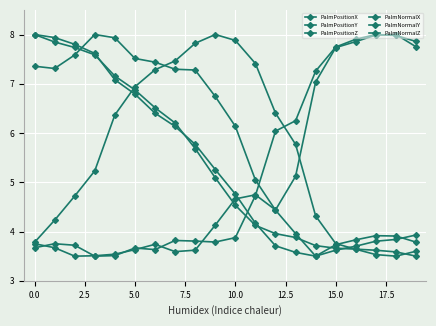

True or false: PalmPositionZ and PalmNormalZ intersect in this chart.

True